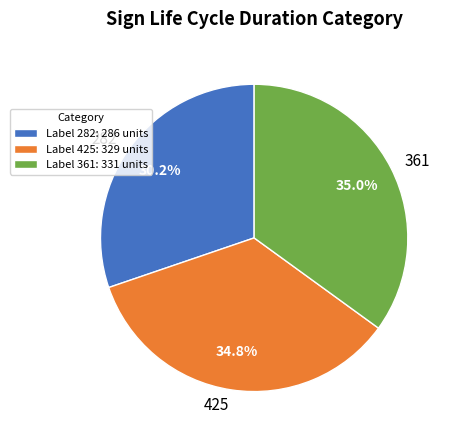

Count the number of slices in the pie.

3